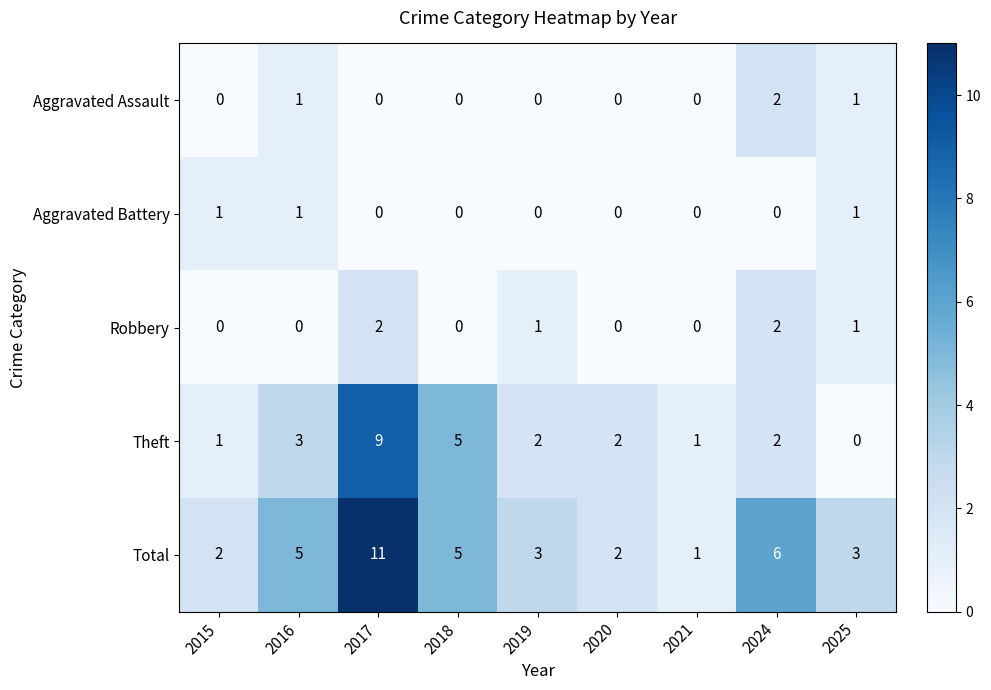

Is it true that Aggravated Battery equals 0 at 2021?

True